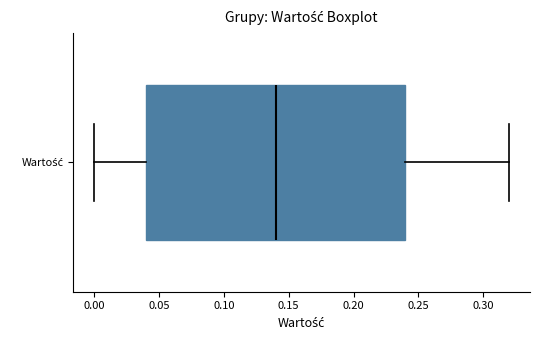

Read this box plot against the x-axis: the position of the median line, the range covered by the box, and the ends of both whiskers. The values are not printed on the chart, so give them approximately, as read against the axis.

median 0.14, box 0.04 to 0.24, whiskers 0.00 to 0.32